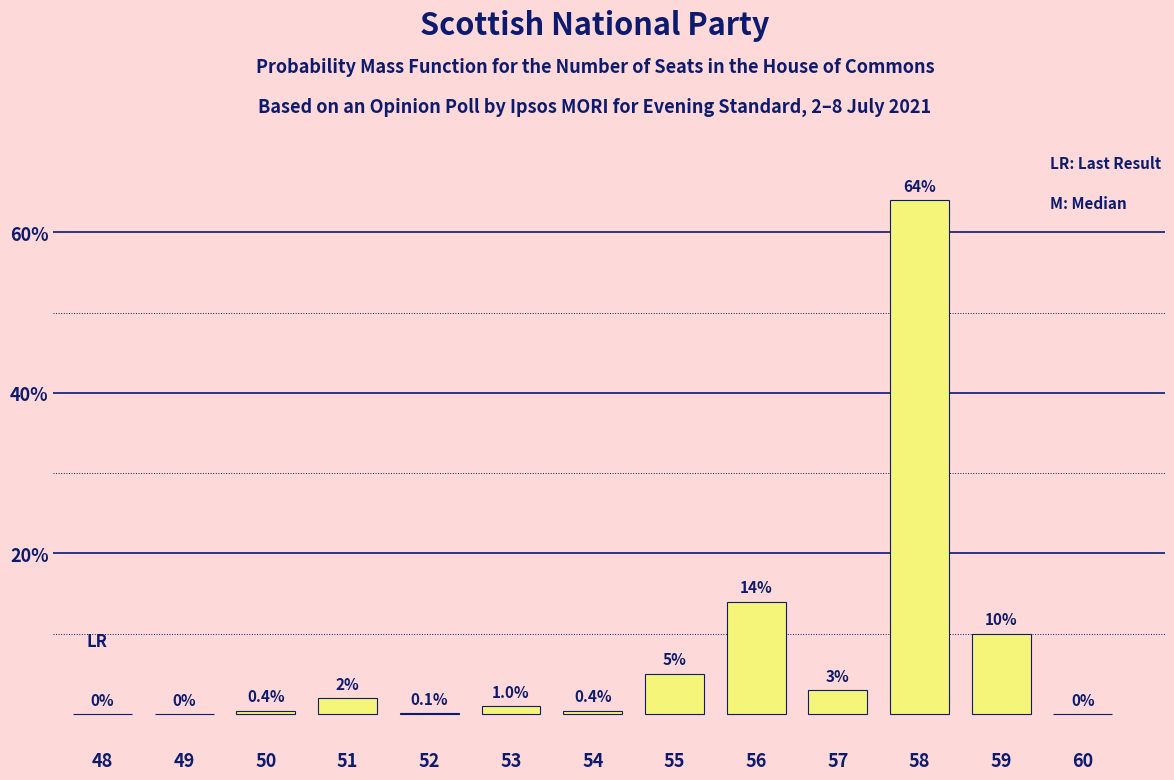

Reading right to left, transcribe all the data shown in this chart.

60=0.0	59=10.0	58=64.0	57=3.0	56=14.0	55=5.0	54=0.4	53=1.0	52=0.1	51=2.0	50=0.4	49=0.0	48=0.0